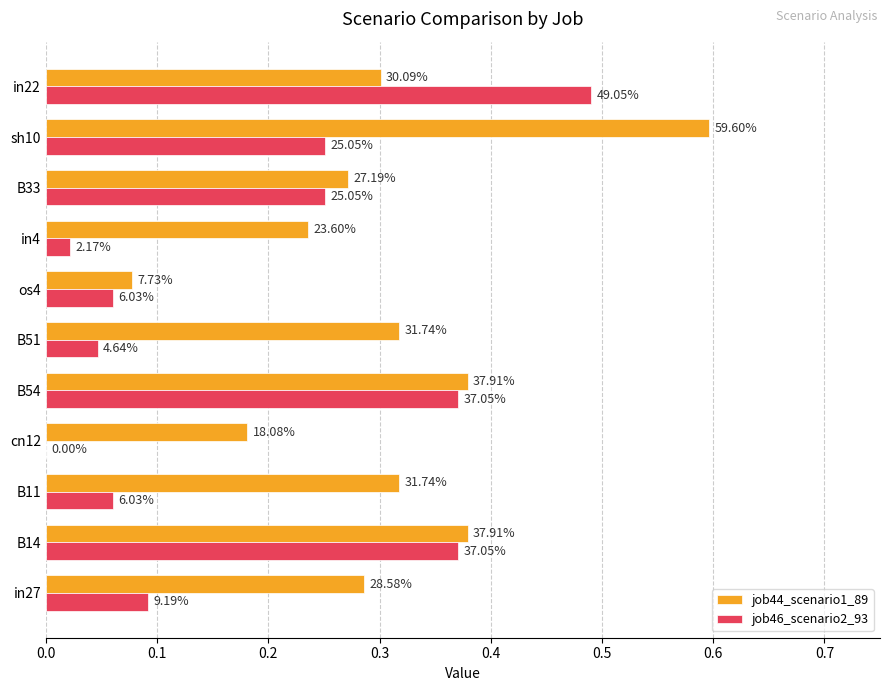

What position from the left is sh10?

10